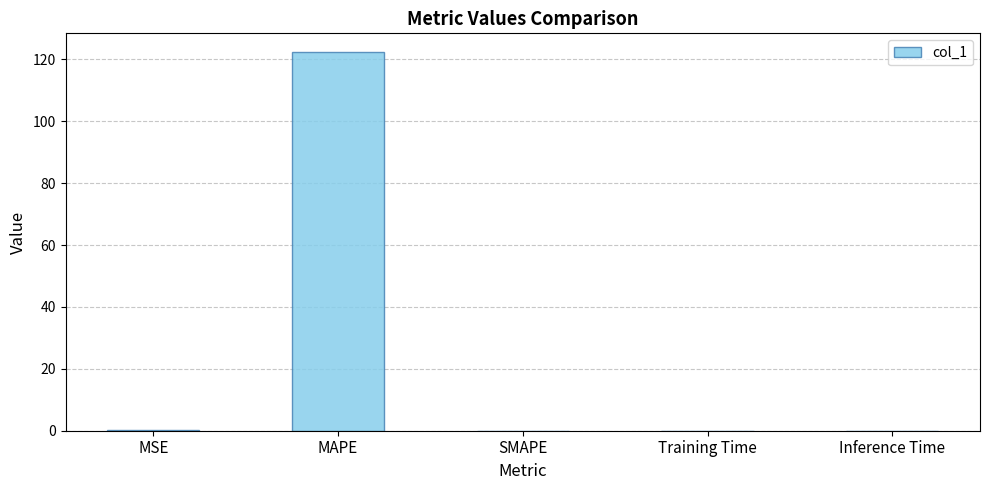

Between MAPE and Training Time, which is larger?

MAPE